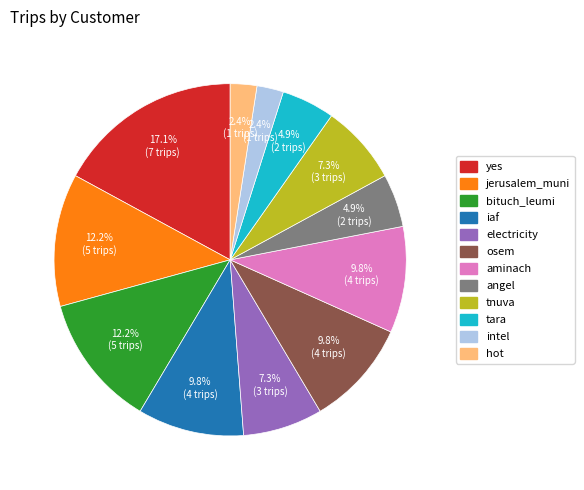

What is the ratio of the value at tnuva to the value at jerusalem_muni?

0.6